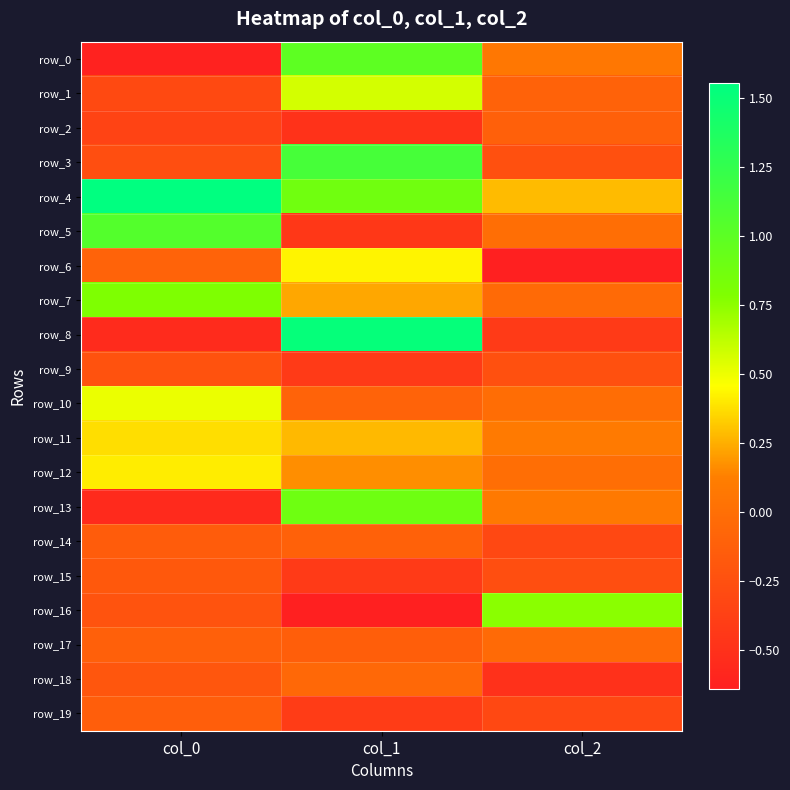

Between col_0 and col_2, which series saw the biggest shift?

row_4